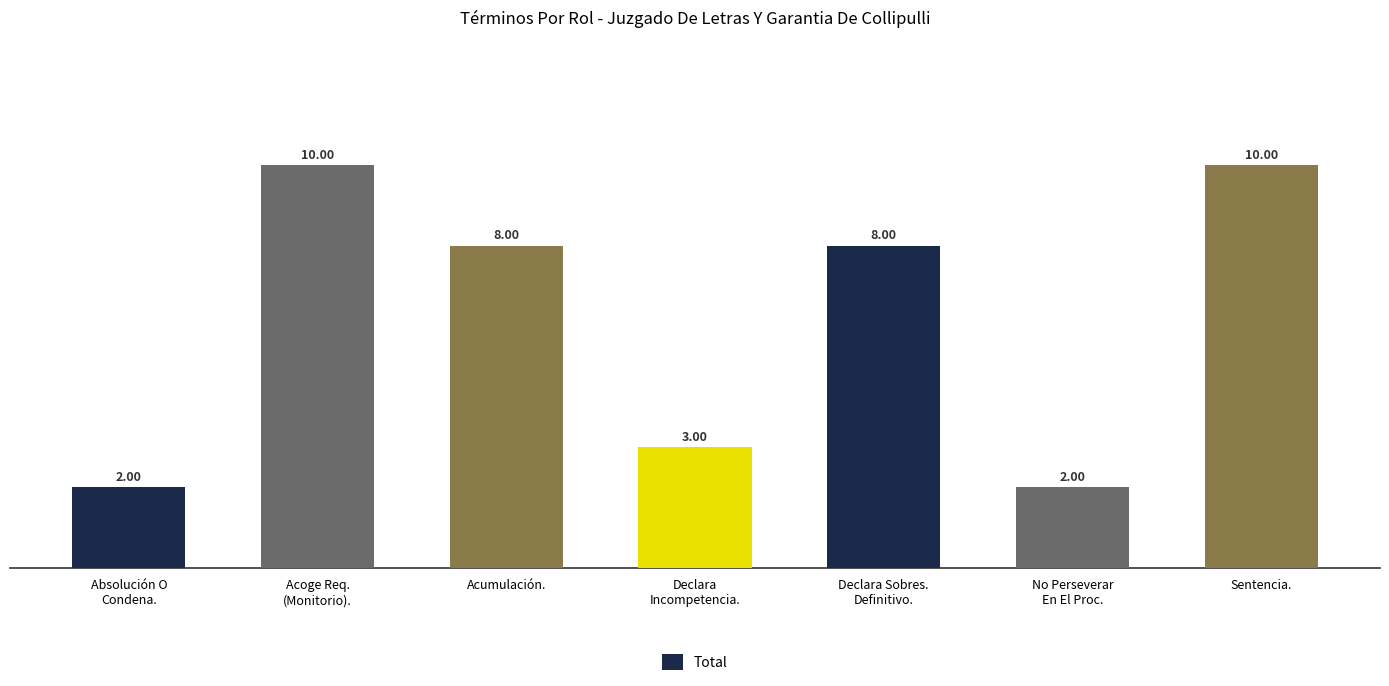

What is the minimum value shown in the chart?

2